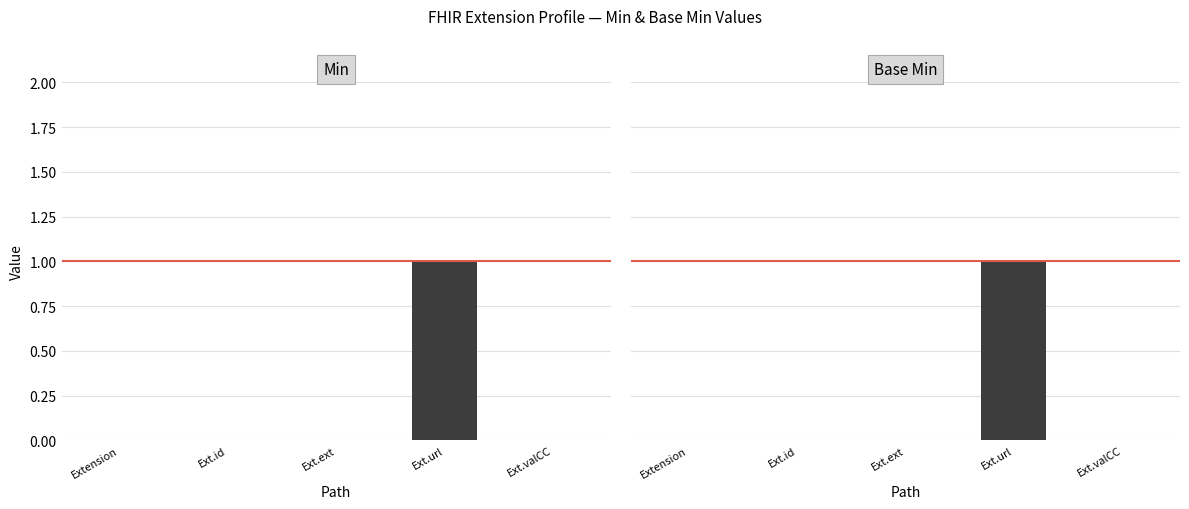

Which series changed the most between Ext.id and Ext.valCC?

Min